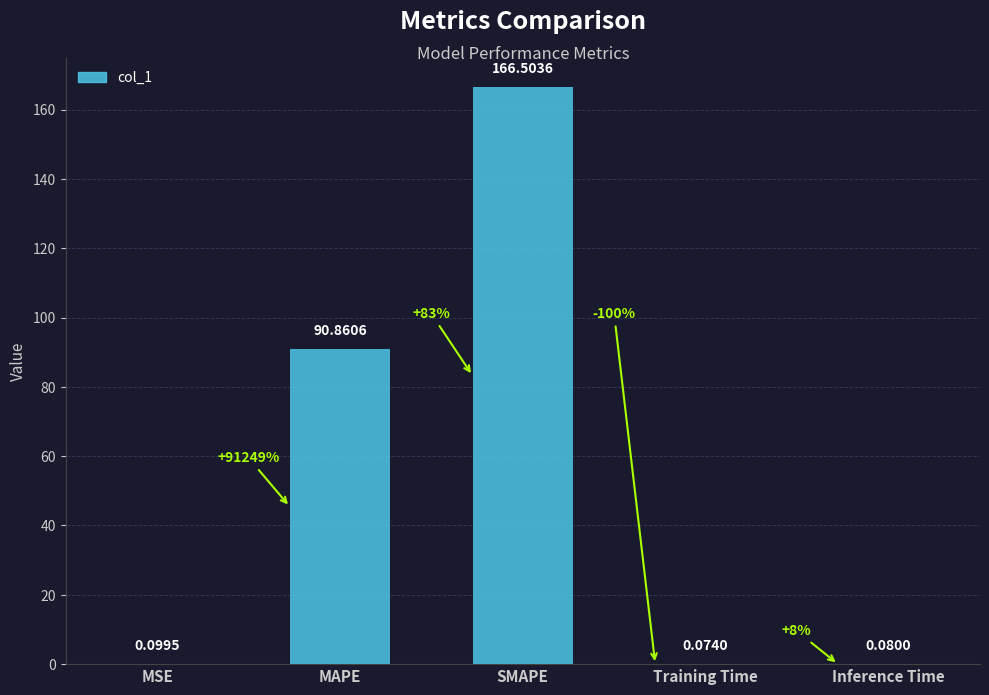

What is the ratio of the value at MAPE to the value at SMAPE?

0.5